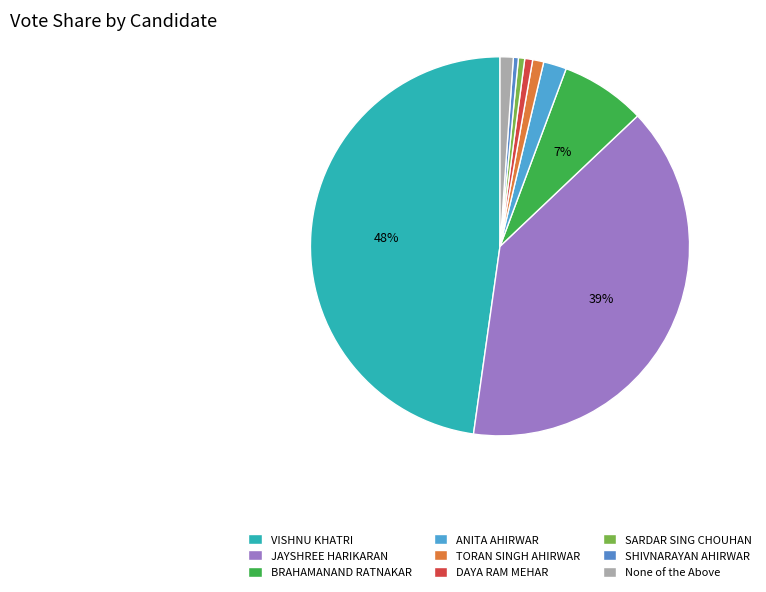

True or false: BRAHAMANAND RATNAKAR accounts for 15% of the total.

False